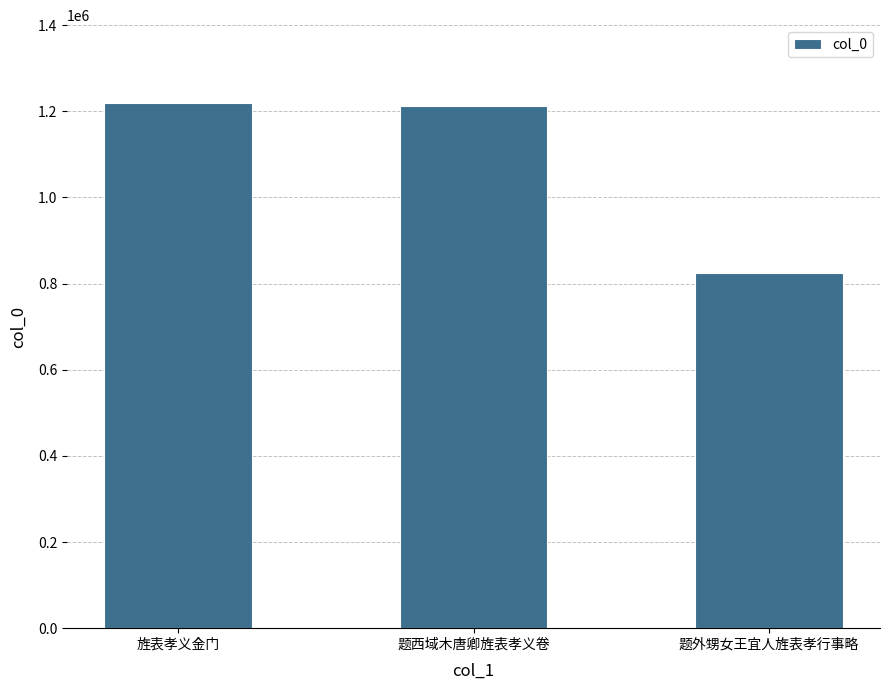

True or false: the data shows 850199 at 旌表孝义金门.

False